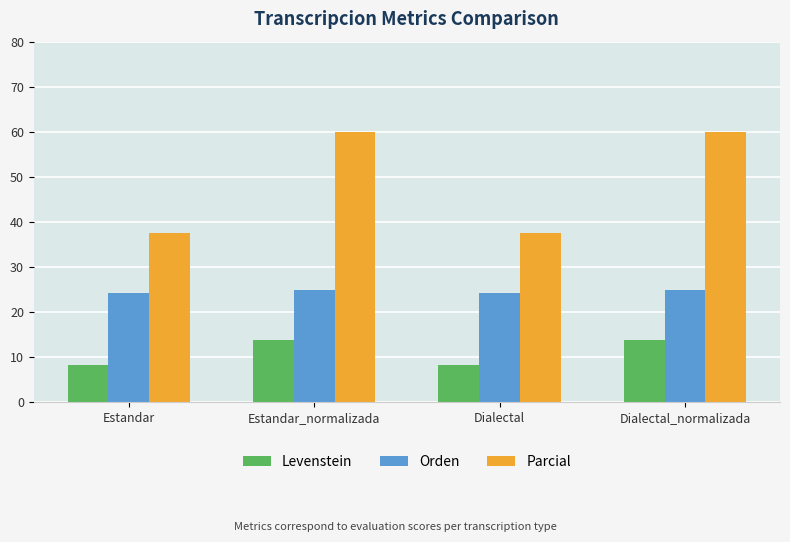

Which series has the largest range (max minus min)?

Parcial